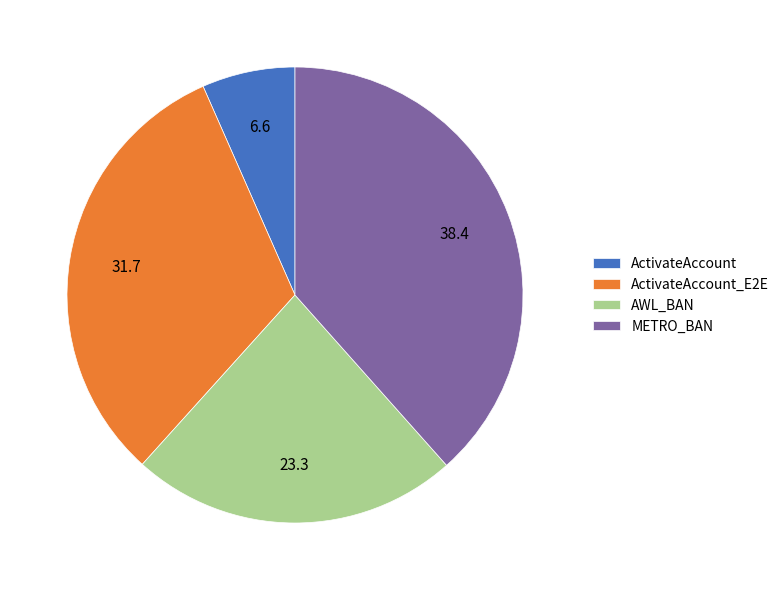

Between METRO_BAN and AWL_BAN, which is larger?

METRO_BAN